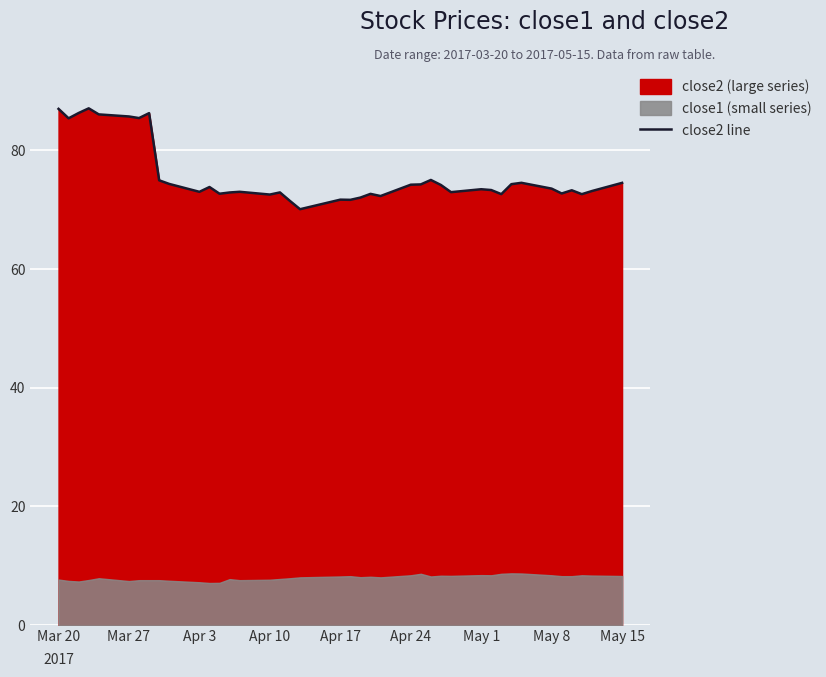

What is the highest value of the close2 line series?

87.1